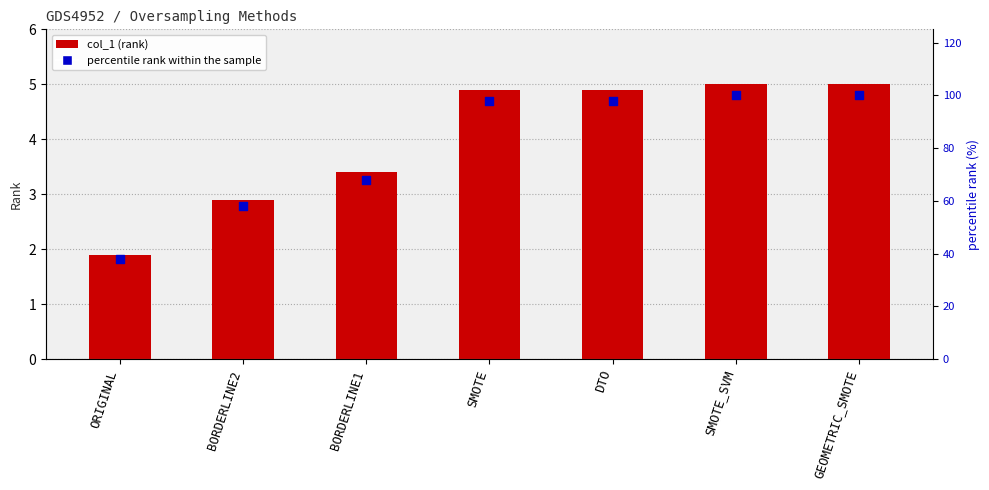

Which series has the widest spread of Y values?

percentile rank within the sample